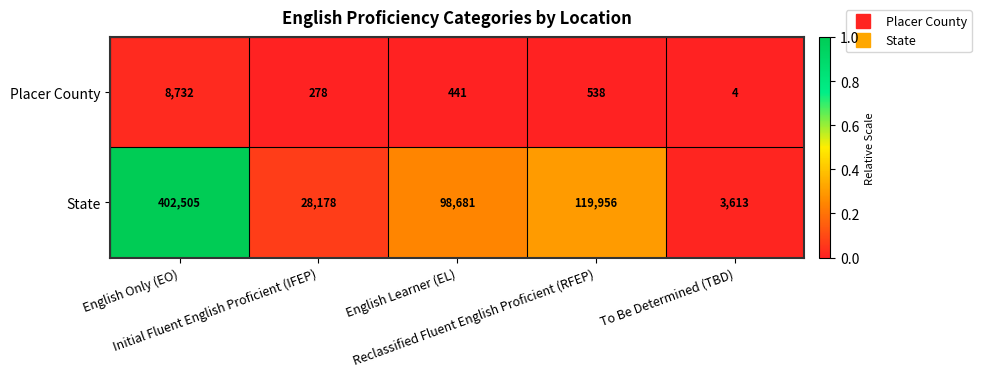

Which series has the largest total across all categories?

State